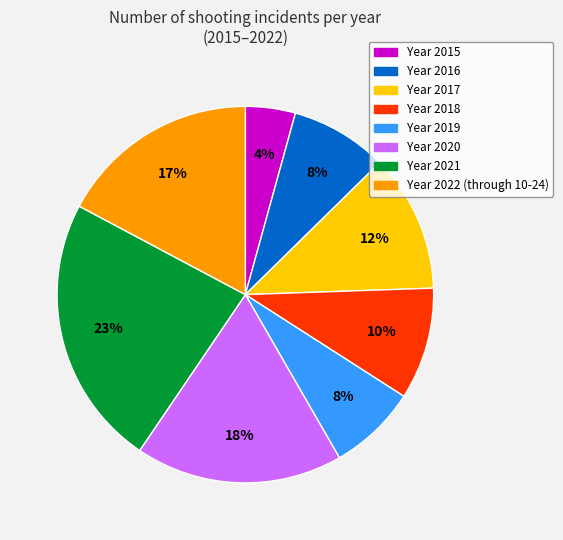

To the nearest percent, what is the average slice percentage?

12%